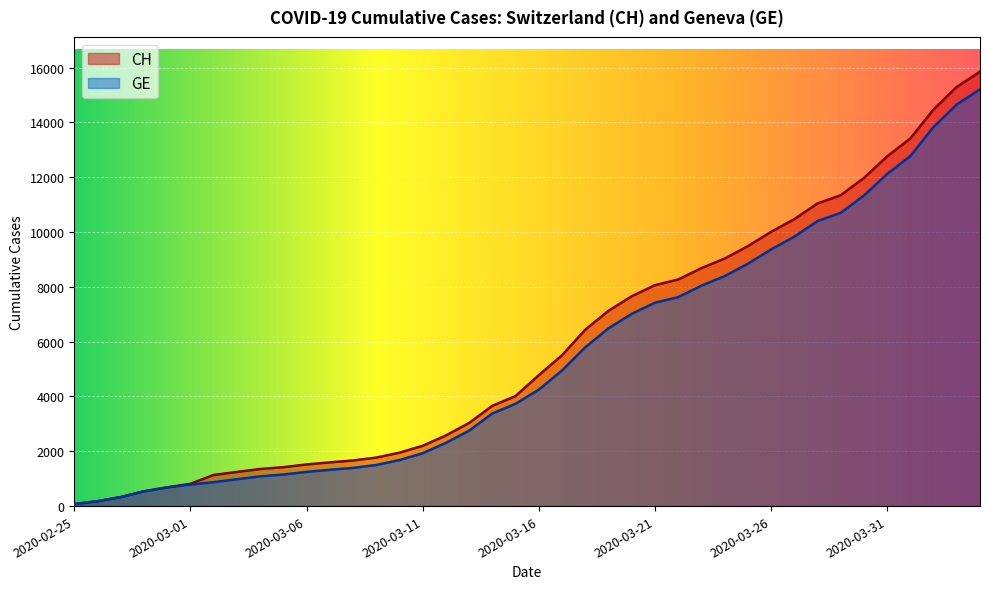

List the series in order of their overall mean, highest first.

CH, GE